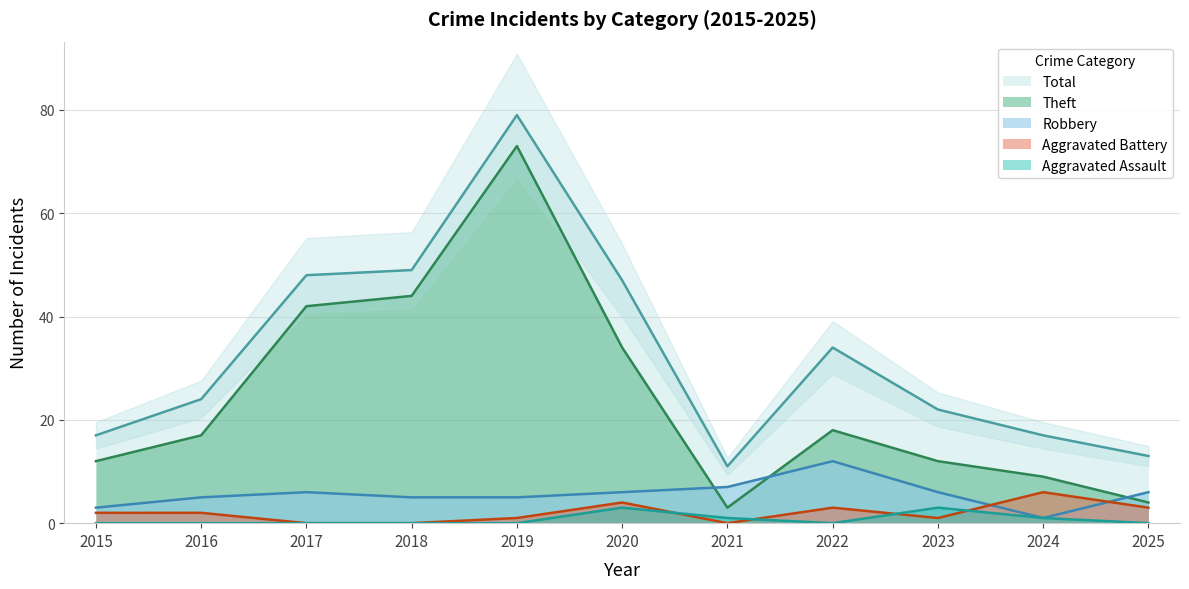

Is it true that Robbery equals 6 at 2025?

True